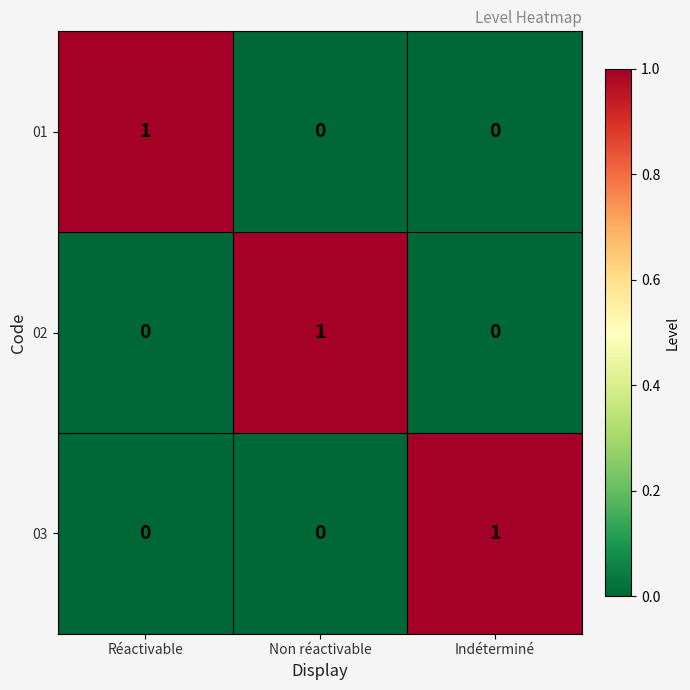

Is it true that 02 equals 2 at Non réactivable?

False